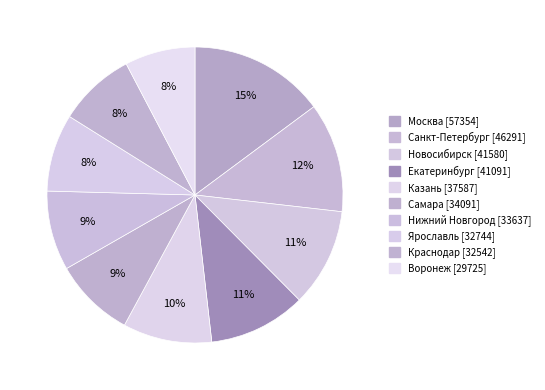

Which has a higher value, Самара or Казань?

Казань